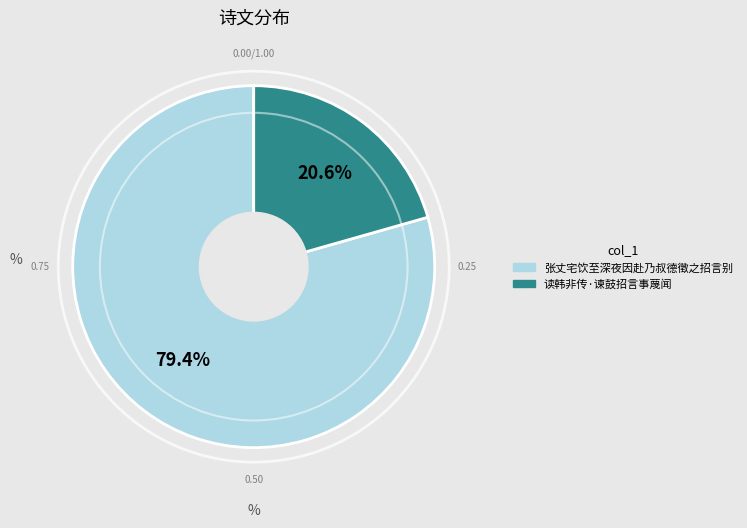

Does 读韩非传·谏鼓招言事蔑闻 represent more than half of the total?

No